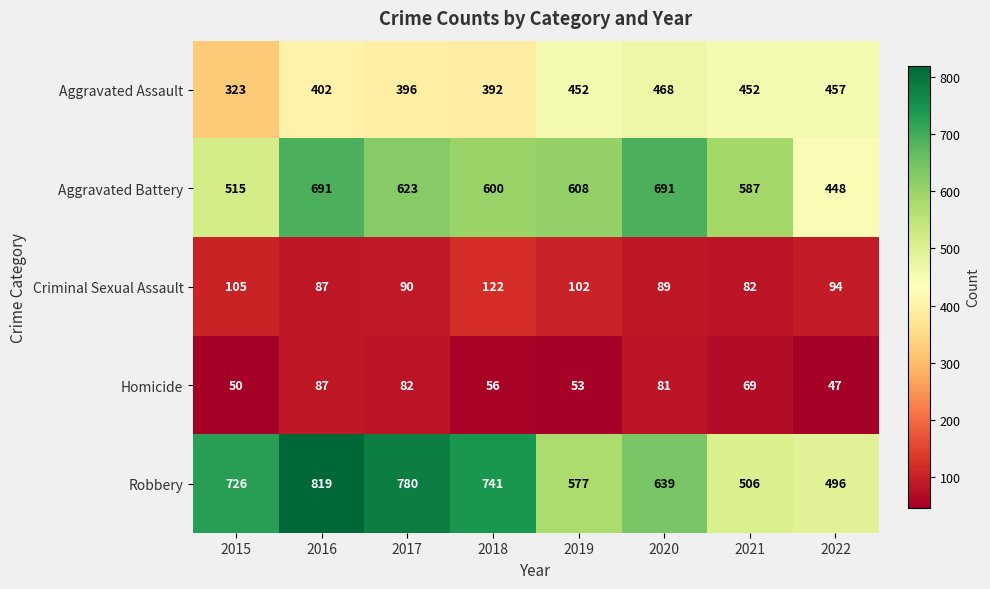

What is the approximate value of Aggravated Assault at 2018, to the nearest 5?

390